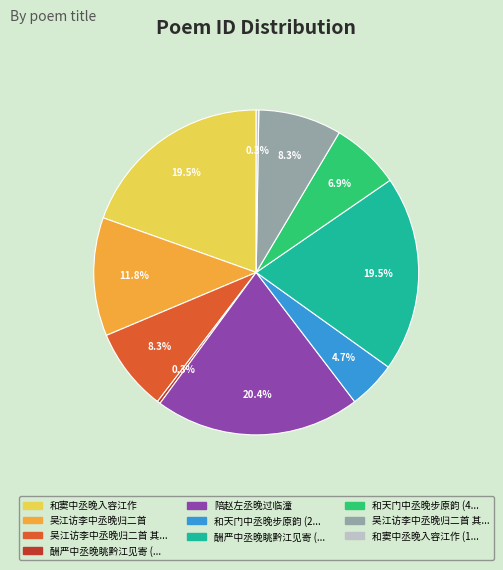

Is there any slice that represents more than half of the pie?

No